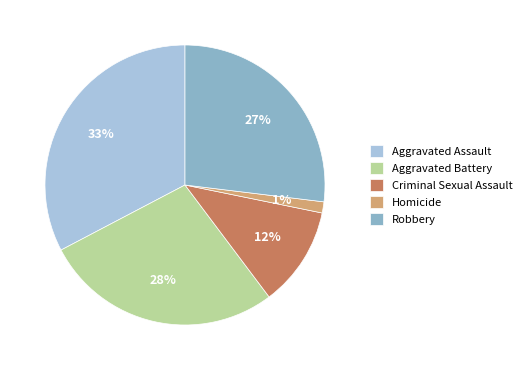

Is there any slice that represents more than half of the pie?

No